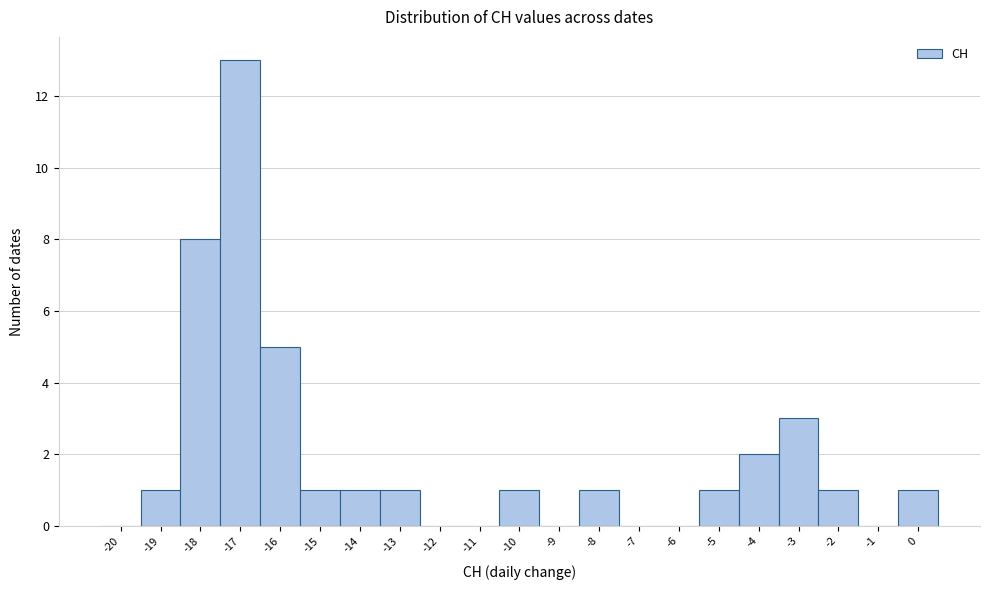

Reading left to right, transcribe all the data shown in this chart.

-20=0	-19=1	-18=8	-17=13	-16=5	-15=1	-14=1	-13=1	-12=0	-11=0	-10=1	-9=0	-8=1	-7=0	-6=0	-5=1	-4=2	-3=3	-2=1	-1=0	0=1